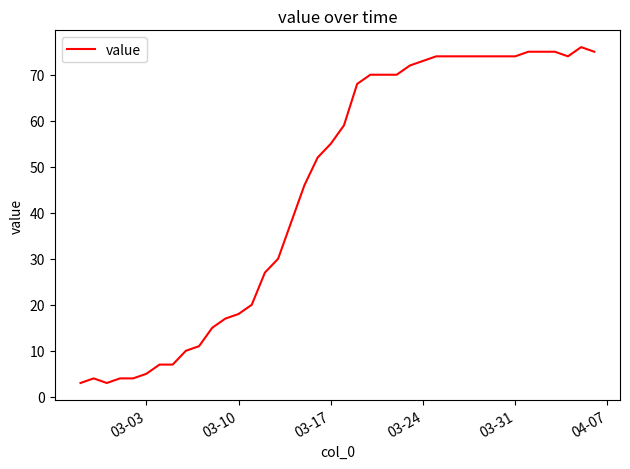

What is the difference between the maximum and minimum values?

73